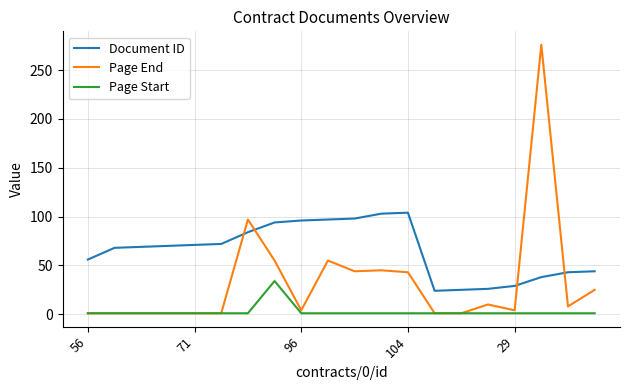

What is the difference between the maximum and second lowest values in the Document ID series?

79